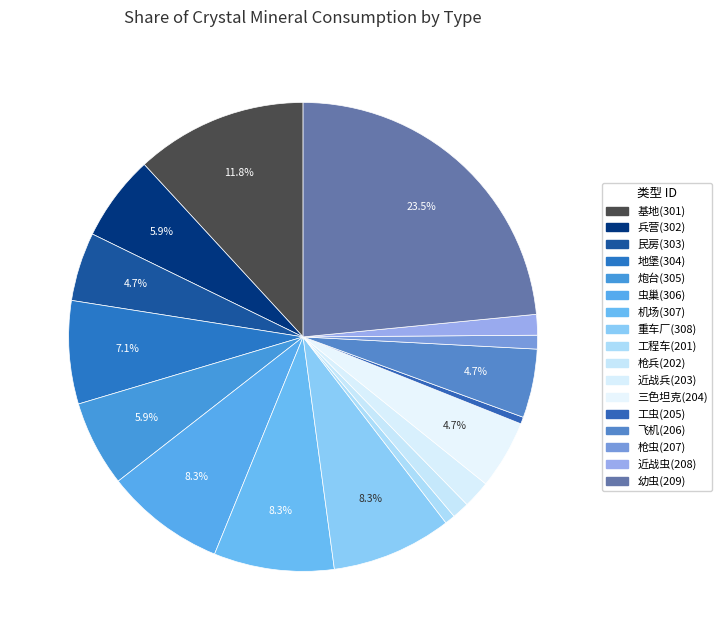

Which slice is the smallest?

工虫(205)